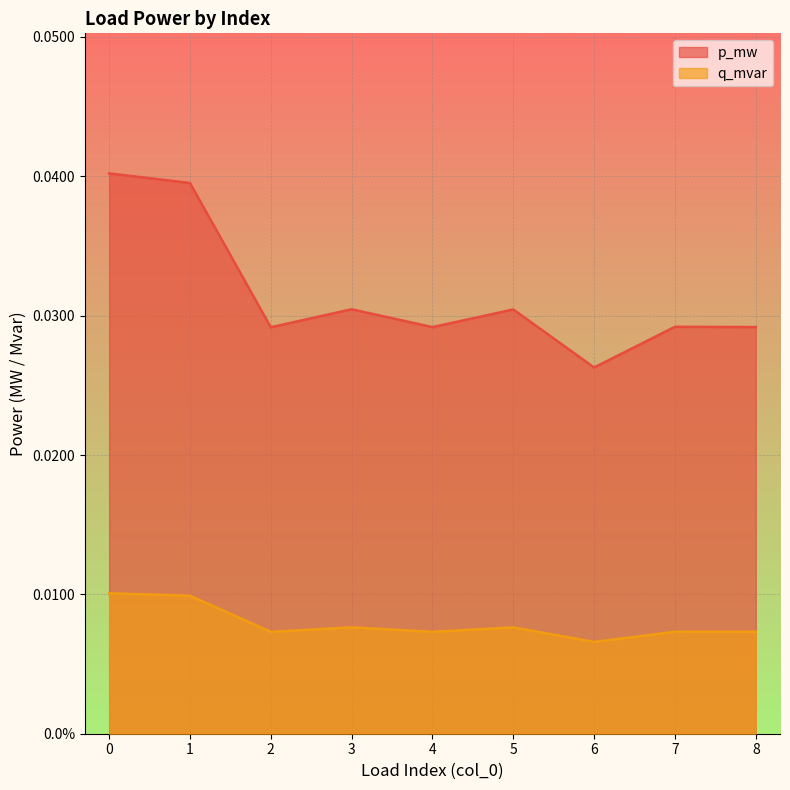

True or false: p_mw and q_mvar intersect in this chart.

False